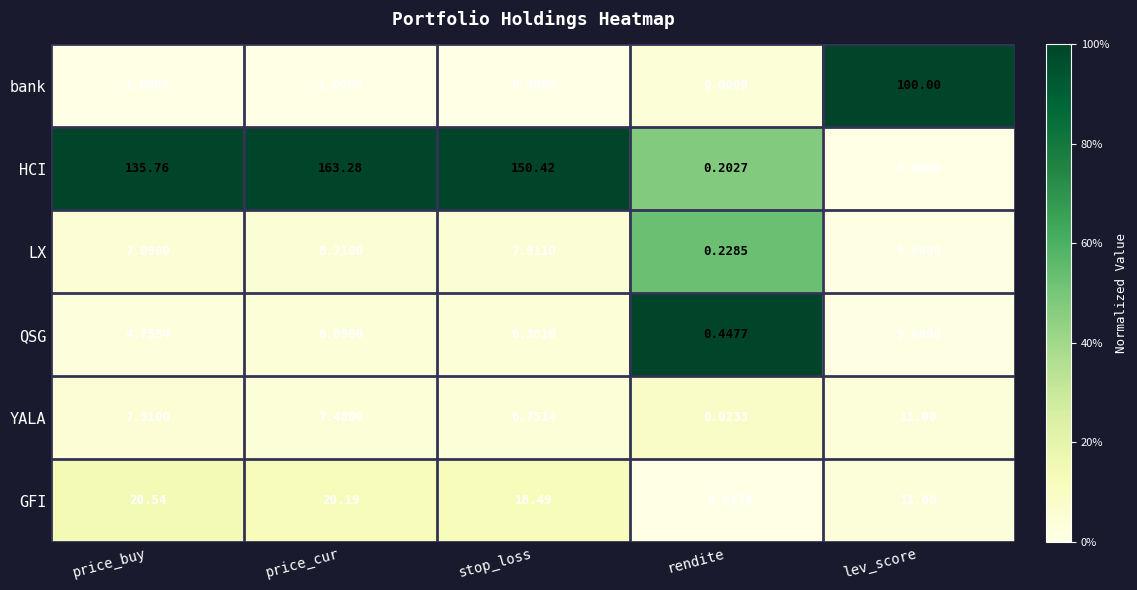

What is the total value across all series at price_buy?

176.5